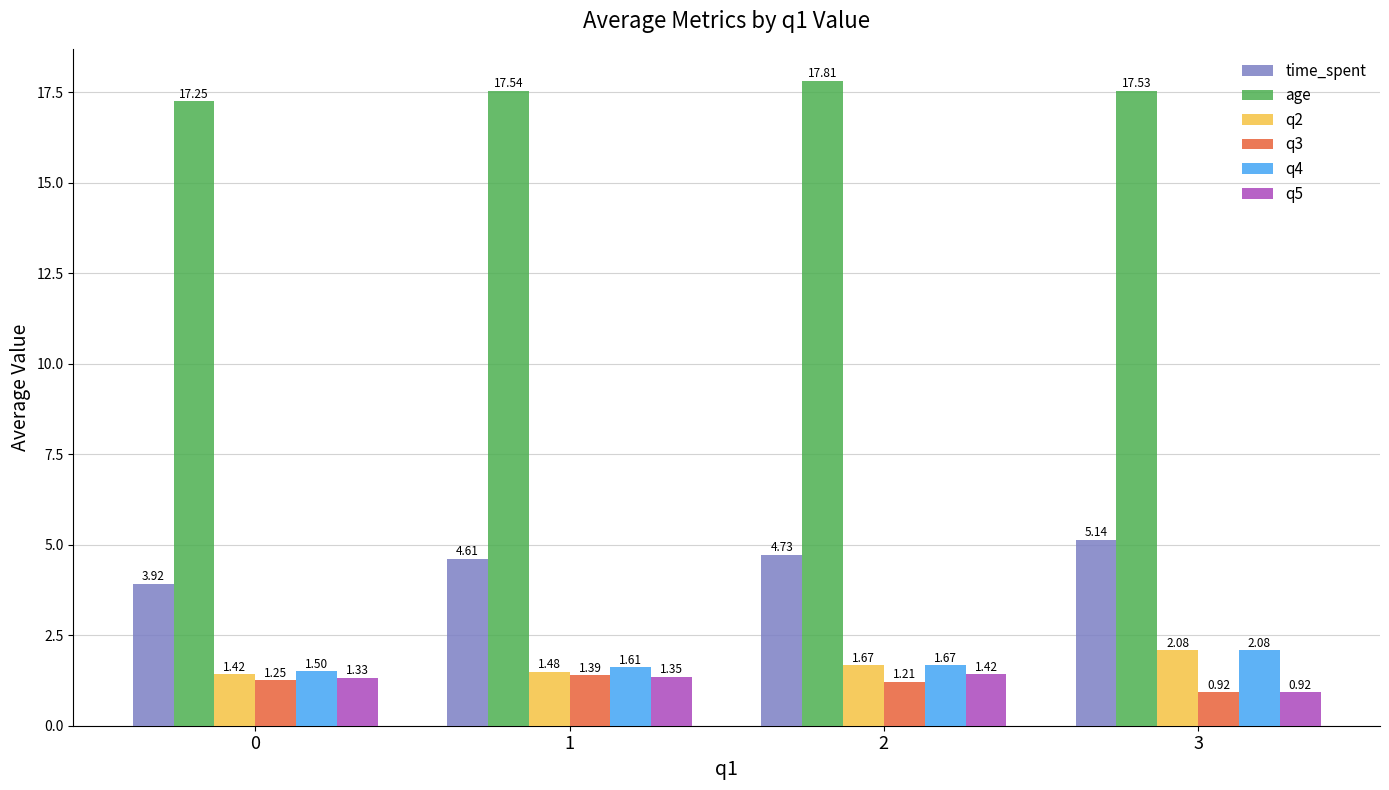

How many categories are shown in the chart?

4